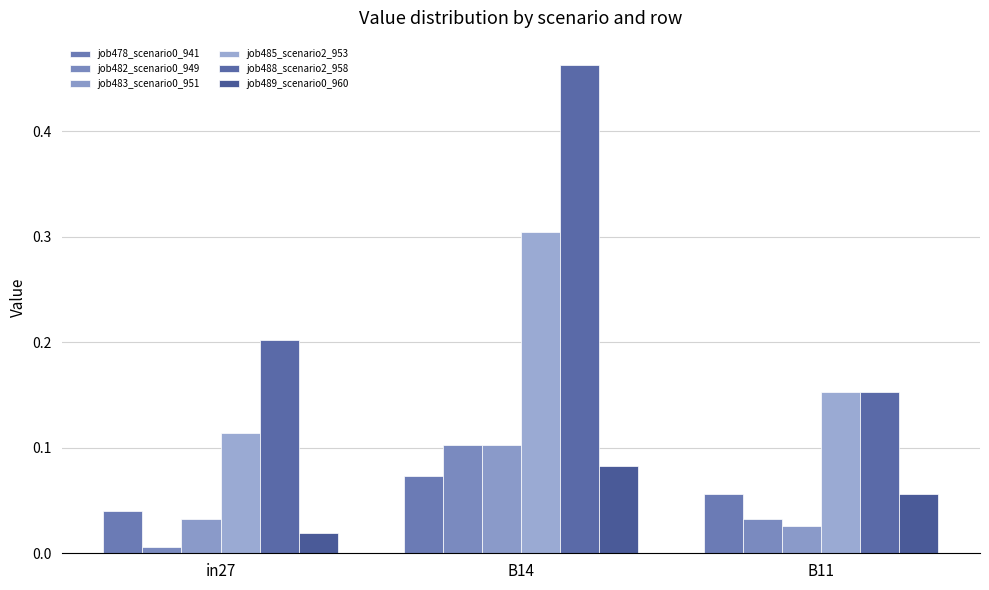

At in27, list the series in order from largest to smallest.

job488_scenario2_958, job485_scenario2_953, job478_scenario0_941, job483_scenario0_951, job489_scenario0_960, job482_scenario0_949